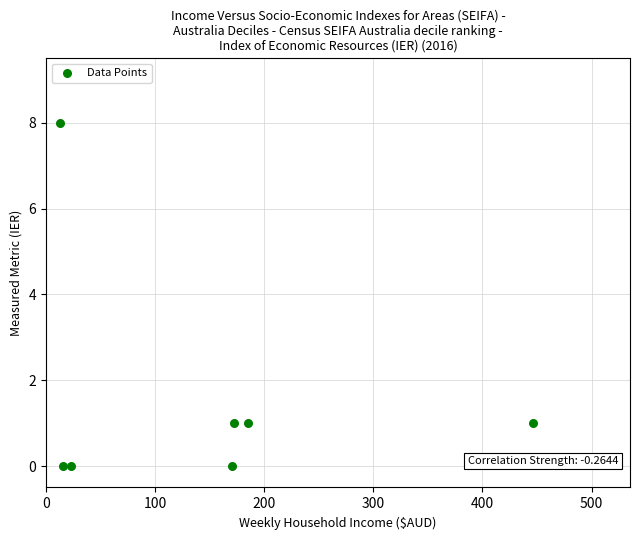

What is the range of Y values (max minus min)?

8